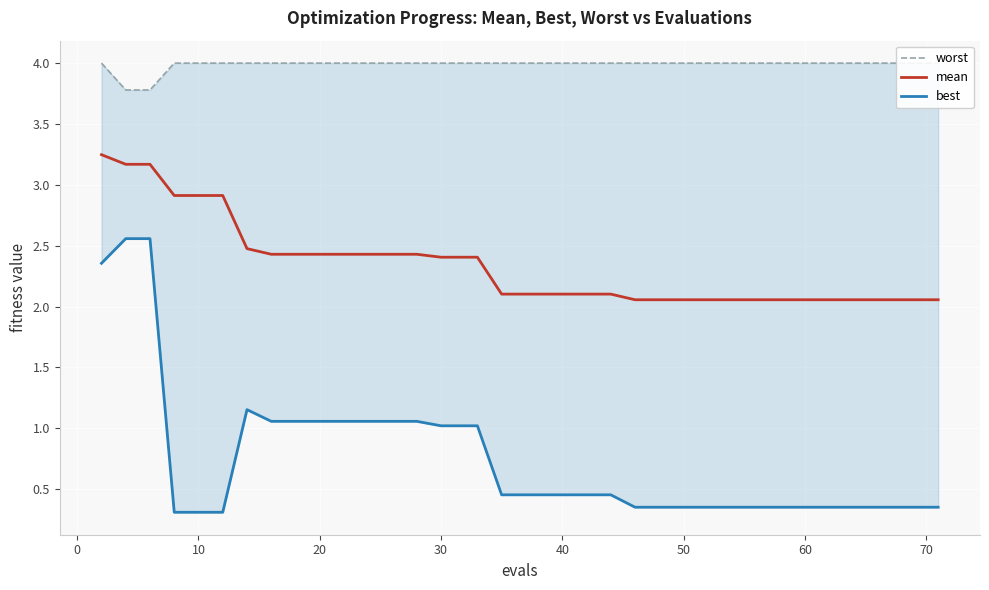

Reading right to left, extract all data points from this chart.

worst: 4.0	4.0	4.0	4.0	4.0	4.0	4.0	4.0	4.0	4.0	4.0	4.0	4.0	4.0	4.0	4.0	4.0	4.0	4.0	4.0	4.0	4.0	4.0	4.0	4.0	4.0	4.0	4.0	4.0	4.0	4.0	4.0	4.0	4.0	4.0	4.0	4.0	3.8	3.8	4.0
mean: 2.1	2.1	2.1	2.1	2.1	2.1	2.1	2.1	2.1	2.1	2.1	2.1	2.1	2.1	2.1	2.1	2.1	2.1	2.1	2.1	2.1	2.1	2.1	2.4	2.4	2.4	2.4	2.4	2.4	2.4	2.4	2.4	2.4	2.5	2.9	2.9	2.9	3.2	3.2	3.2
best: 0.4	0.4	0.4	0.4	0.4	0.4	0.4	0.4	0.4	0.4	0.4	0.4	0.4	0.4	0.4	0.4	0.4	0.5	0.5	0.5	0.5	0.5	0.5	1.0	1.0	1.0	1.1	1.1	1.1	1.1	1.1	1.1	1.1	1.2	0.3	0.3	0.3	2.6	2.6	2.4